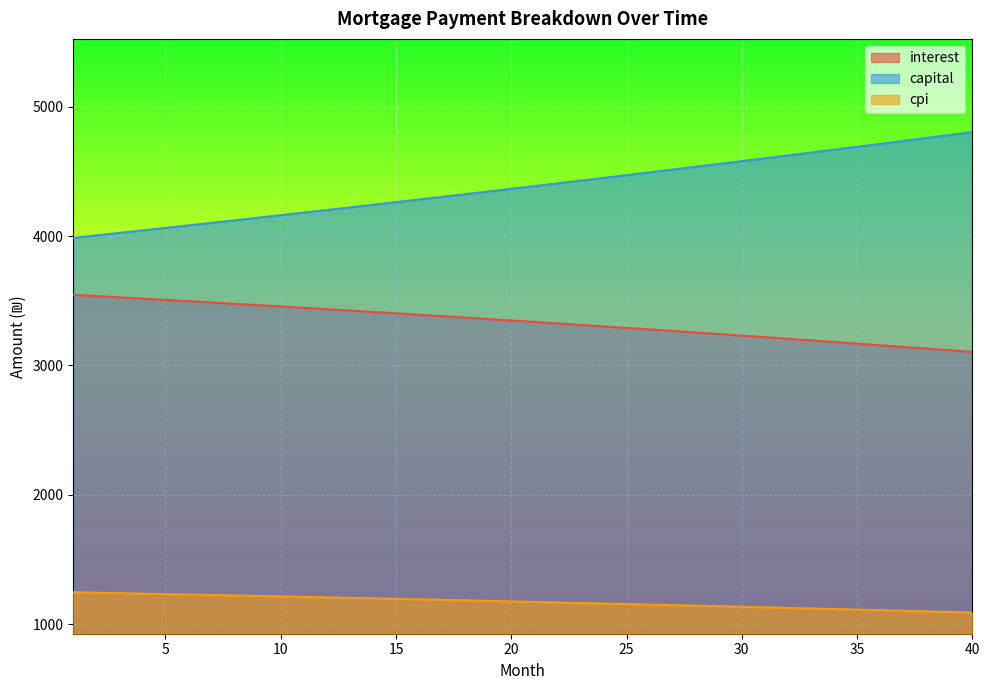

Reading right to left, what are all the values shown in this chart?

interest: 3104.4	3117.5	3130.4	3143.3	3156.1	3168.7	3181.3	3193.8	3206.2	3218.5	3230.7	3242.8	3254.8	3266.7	3278.6	3290.3	3301.9	3313.5	3325.0	3336.4	3347.7	3358.9	3370.0	3381.0	3392.0	3402.8	3413.6	3424.3	3434.9	3445.4	3455.9	3466.2	3476.5	3486.7	3496.8	3506.8	3516.8	3526.6	3536.4	3546.1
capital: 4803.8	4780.9	4758.1	4735.4	4712.8	4690.3	4667.9	4645.6	4623.4	4601.4	4579.4	4557.5	4535.8	4514.1	4492.6	4471.1	4449.8	4428.6	4407.4	4386.4	4365.4	4344.6	4323.9	4303.2	4282.7	4262.2	4241.9	4221.7	4201.5	4181.4	4161.5	4141.6	4121.9	4102.2	4082.6	4063.1	4043.7	4024.4	4005.2	3986.1
cpi: 1089.7	1094.3	1098.9	1103.5	1108.0	1112.5	1117.0	1121.4	1125.8	1130.2	1134.5	1138.8	1143.1	1147.3	1151.5	1155.7	1159.8	1163.9	1168.0	1172.1	1176.1	1180.0	1184.0	1187.9	1191.8	1195.7	1199.5	1203.3	1207.1	1210.8	1214.5	1218.2	1221.8	1225.5	1229.0	1232.6	1236.2	1239.7	1243.1	1246.6